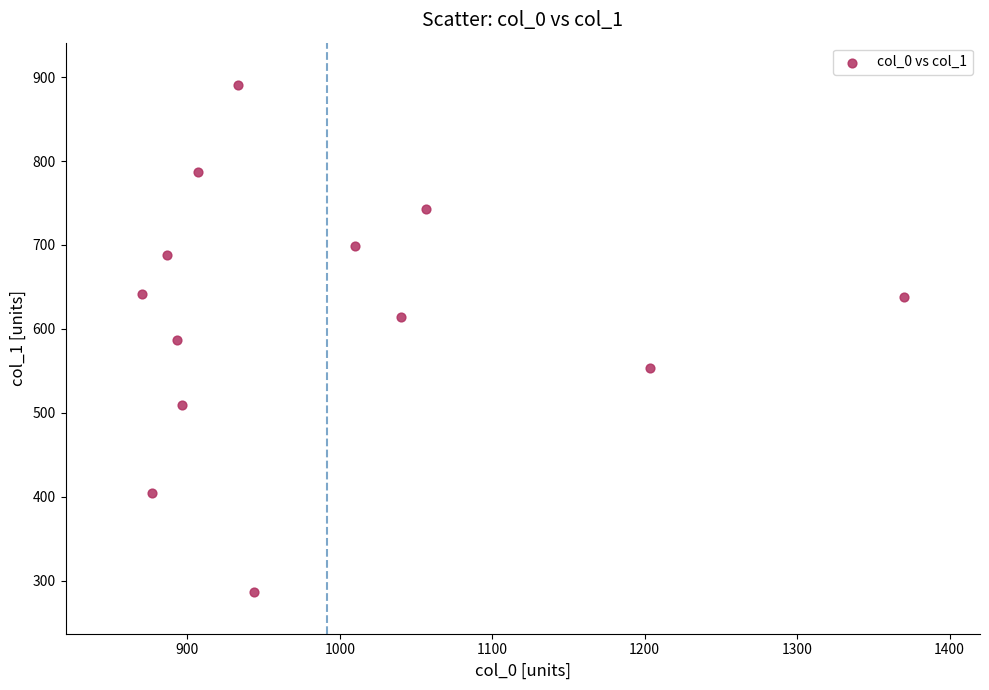

What is the range of Y values (max minus min)?

604.1